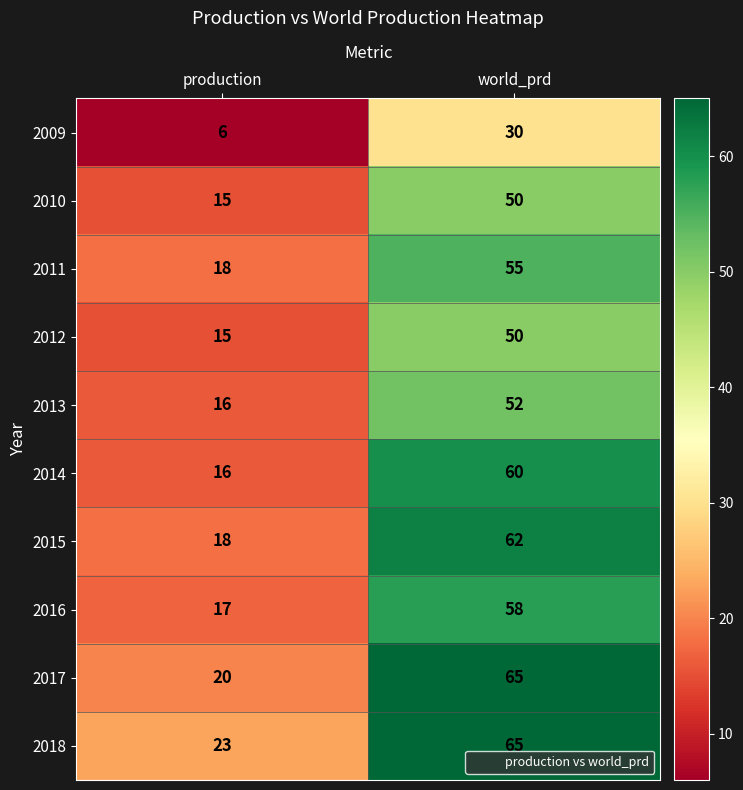

What is the smallest value displayed?

6